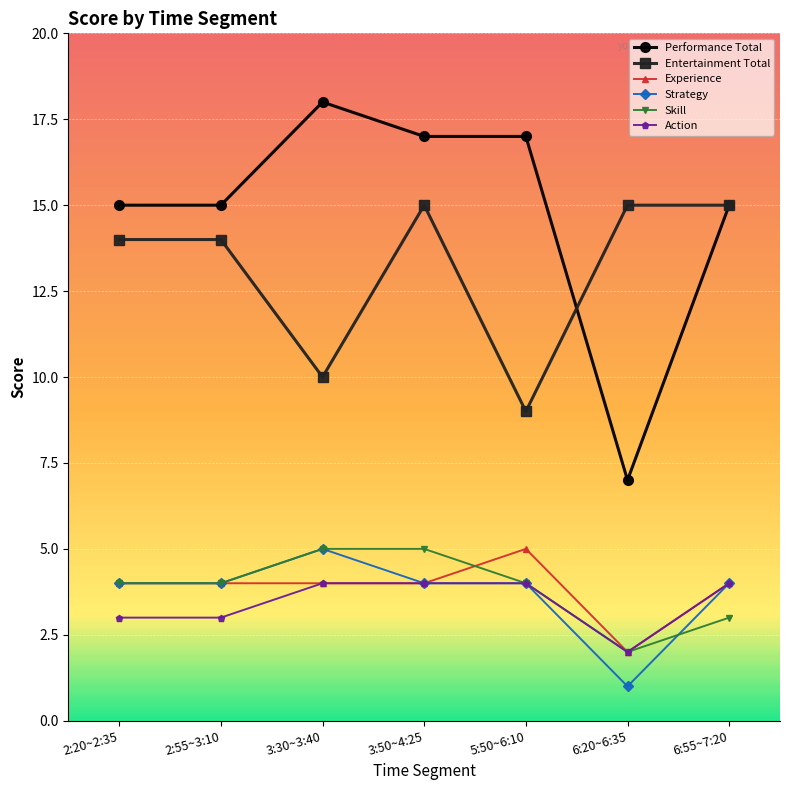

What position from the left is 6:55~7:20?

7